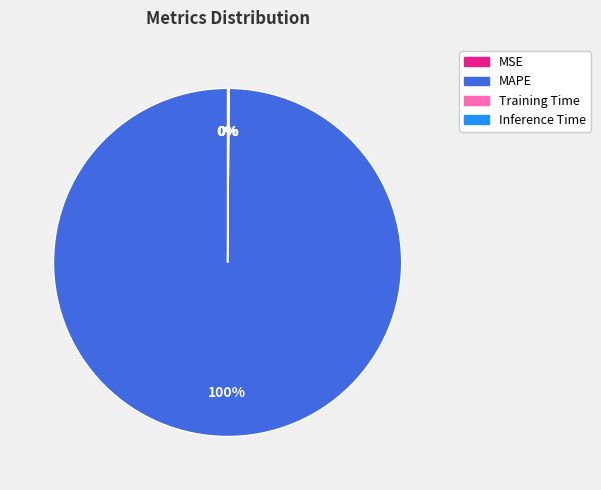

To the nearest percent, what is the average slice percentage?

25%